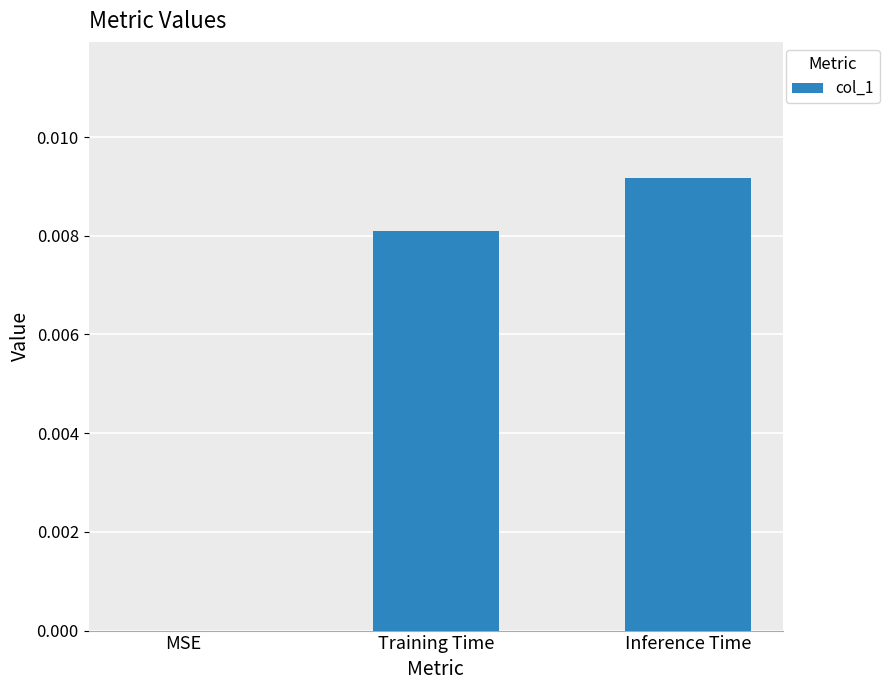

True or false: the data shows 0.0 at Training Time.

True